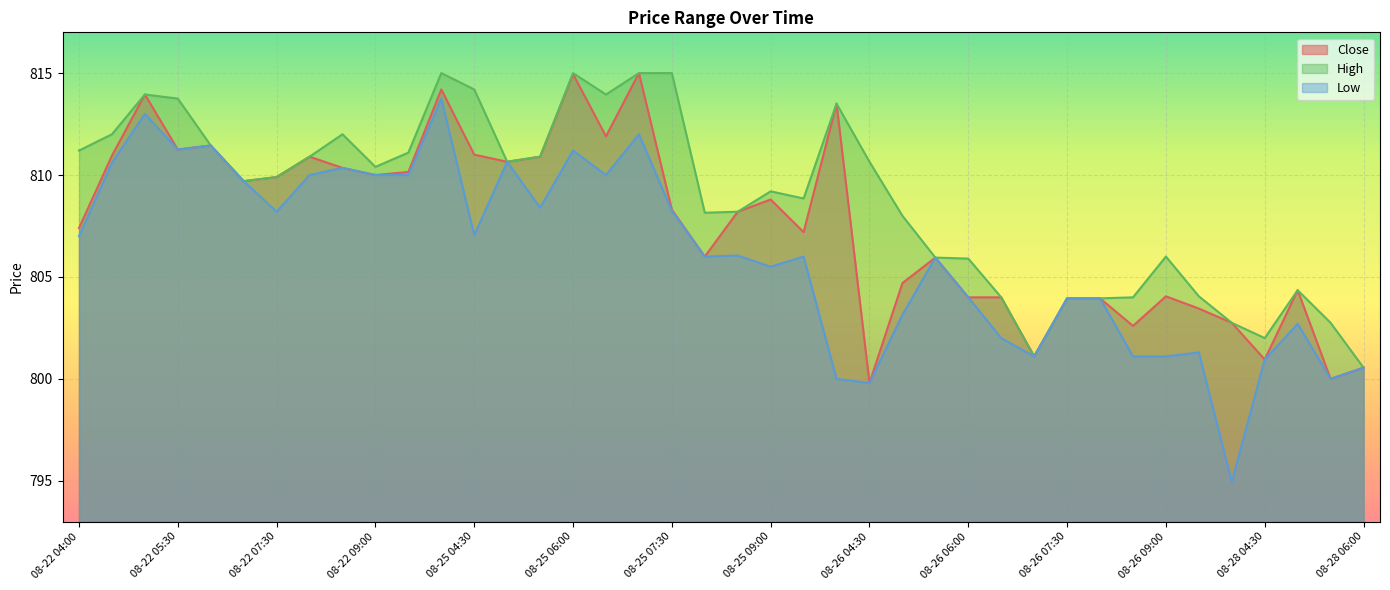

List the series in order of their peak value, lowest first.

Low, Close, High